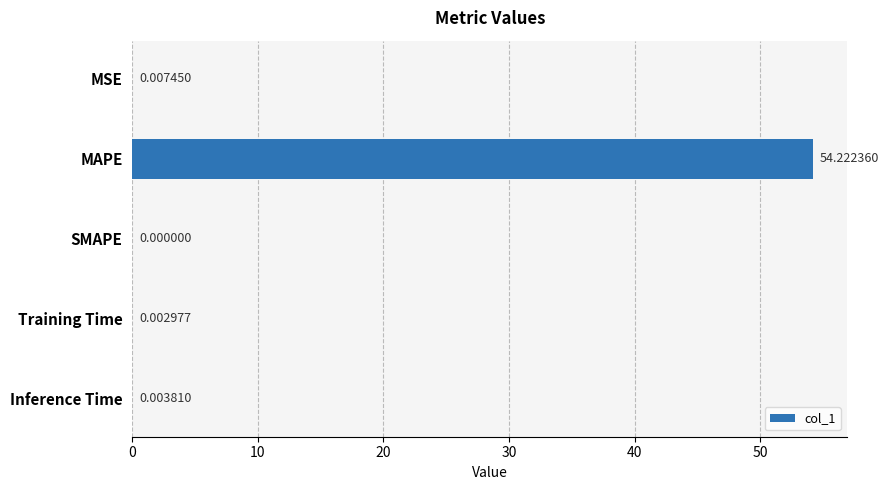

Which label corresponds to the largest value in the chart?

MAPE